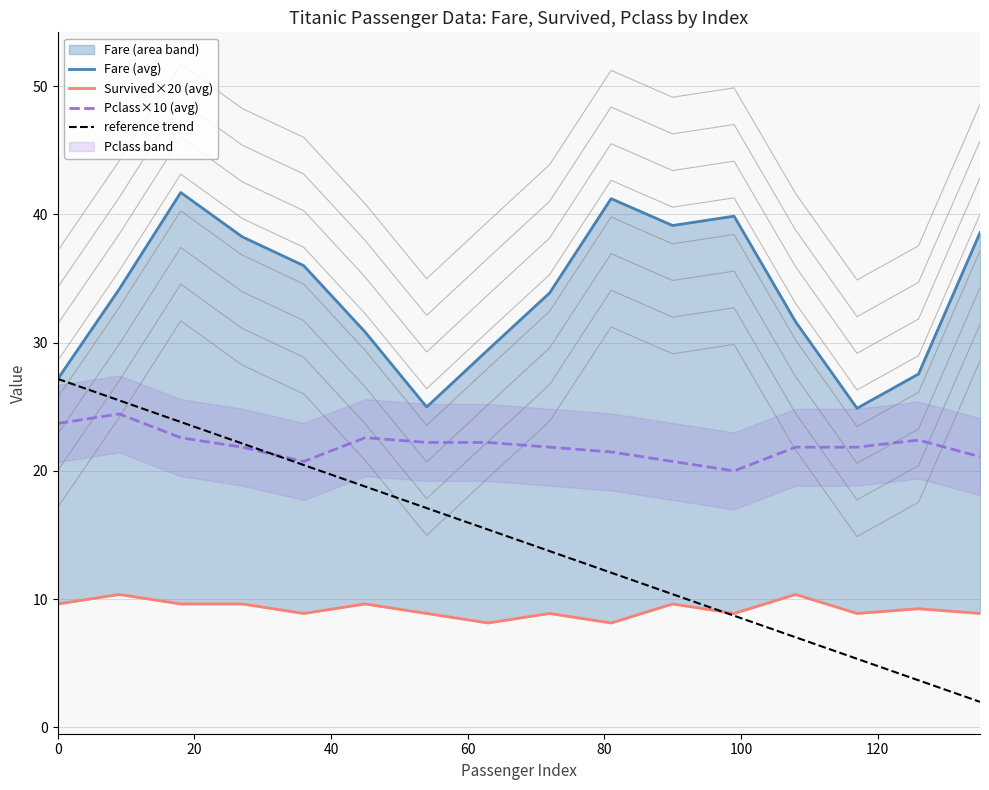

What is the highest value of the reference trend series?

27.2